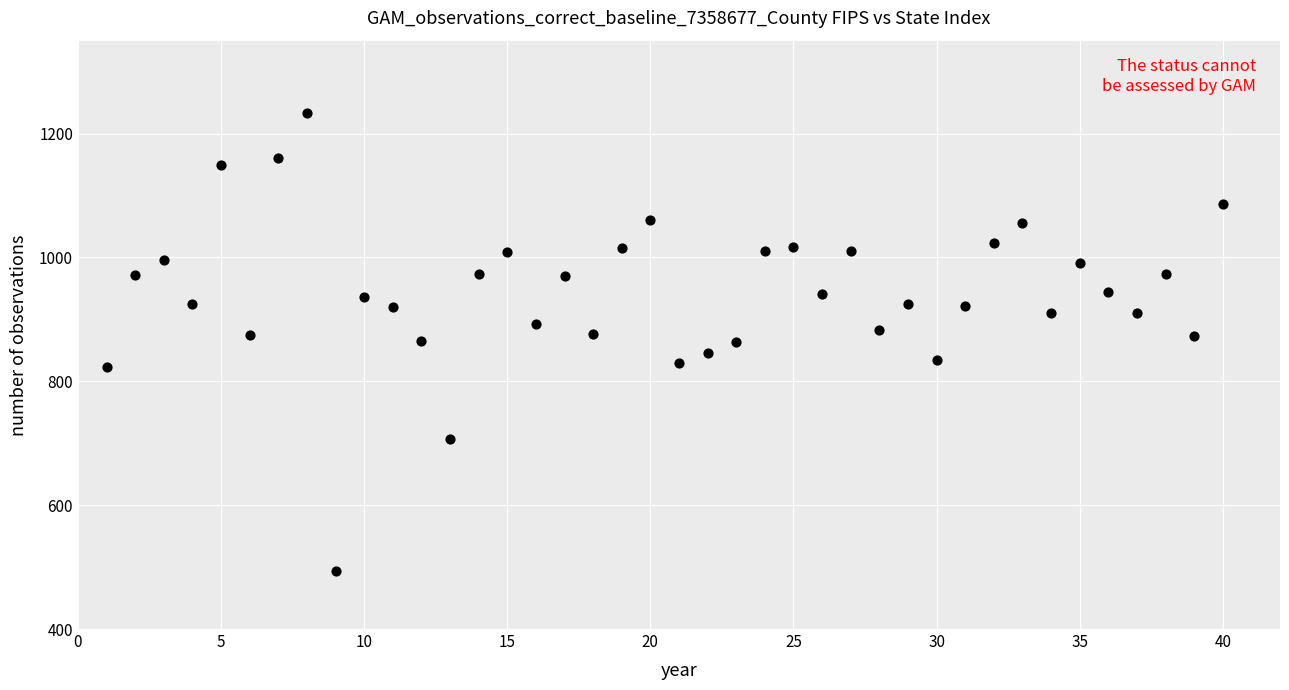

What is the range of X values (max minus min)?

39.0